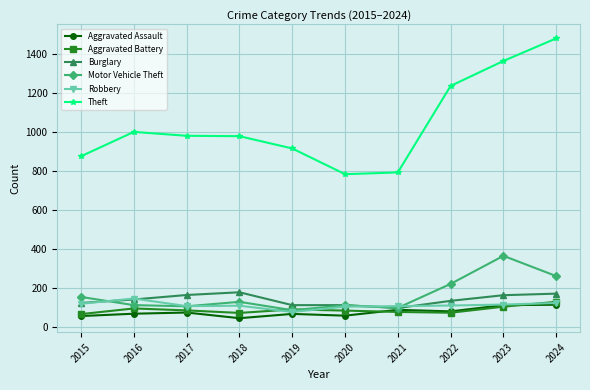

What are all the series names shown in the legend?

Aggravated Assault, Aggravated Battery, Burglary, Motor Vehicle Theft, Robbery, Theft